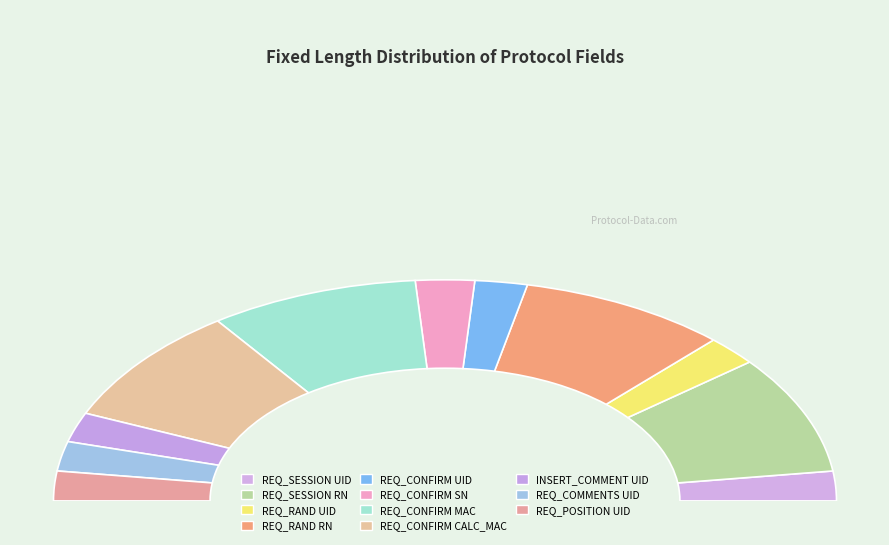

What is the change in value from REQ_RAND UID to REQ_CONFIRM CALC_MAC?

+48